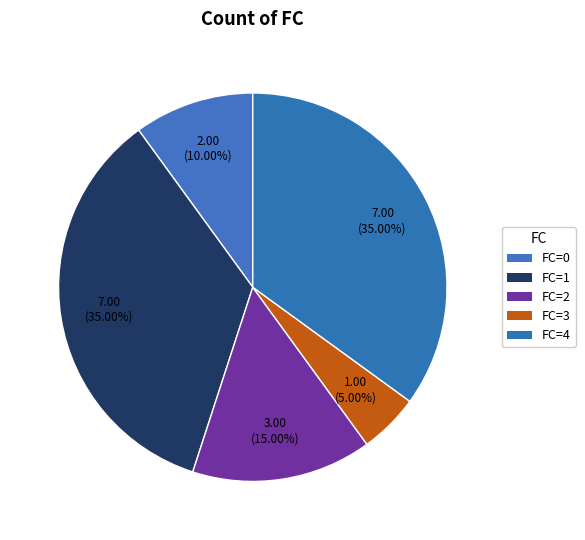

How many segments does this pie chart have?

5